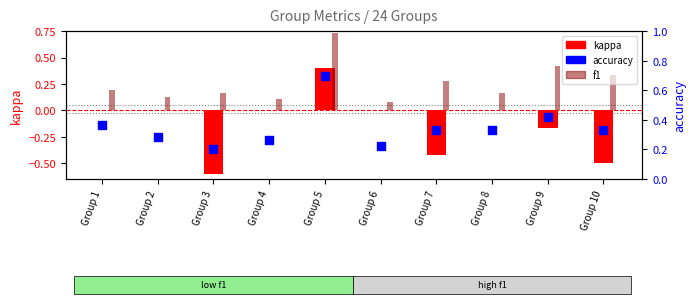

What are all the series names shown in the legend?

kappa, f1, accuracy